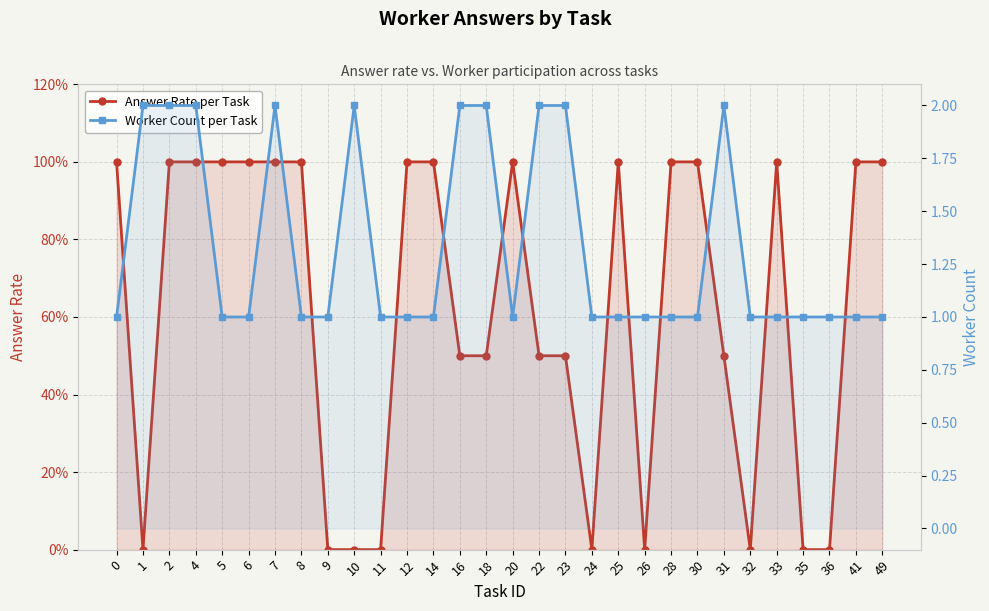

List the series in order of their peak value, lowest first.

Answer Rate per Task, Worker Count per Task